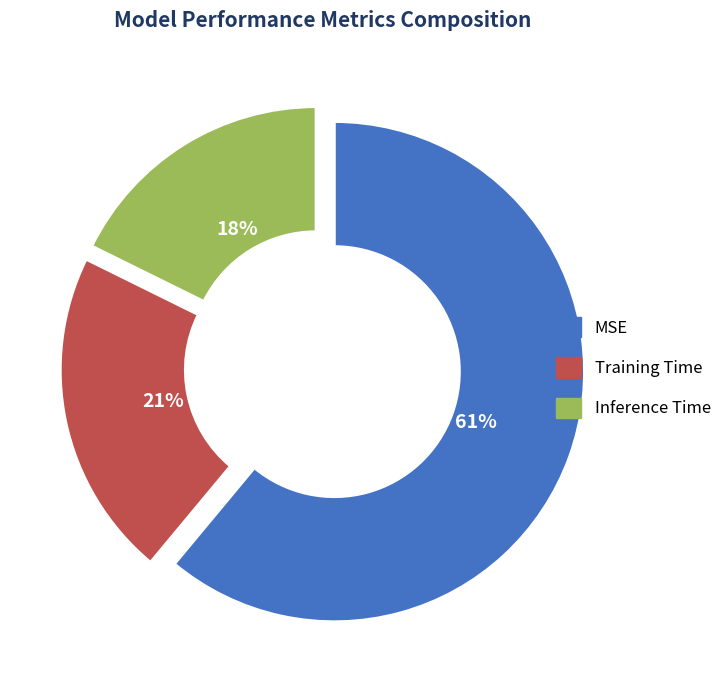

Combined, do Training Time and Inference Time account for over 50%?

No